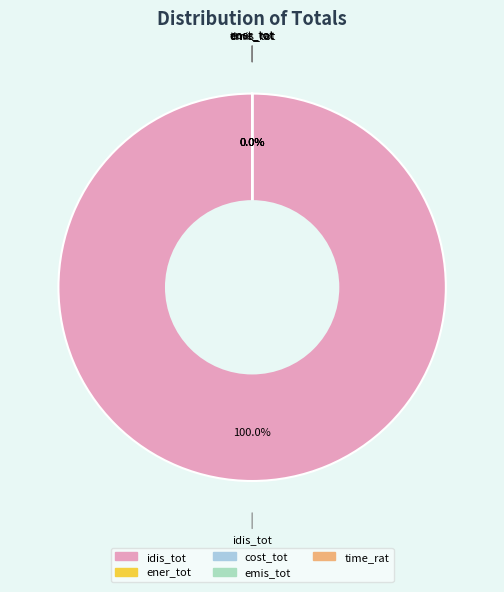

Count the number of slices in the pie.

5